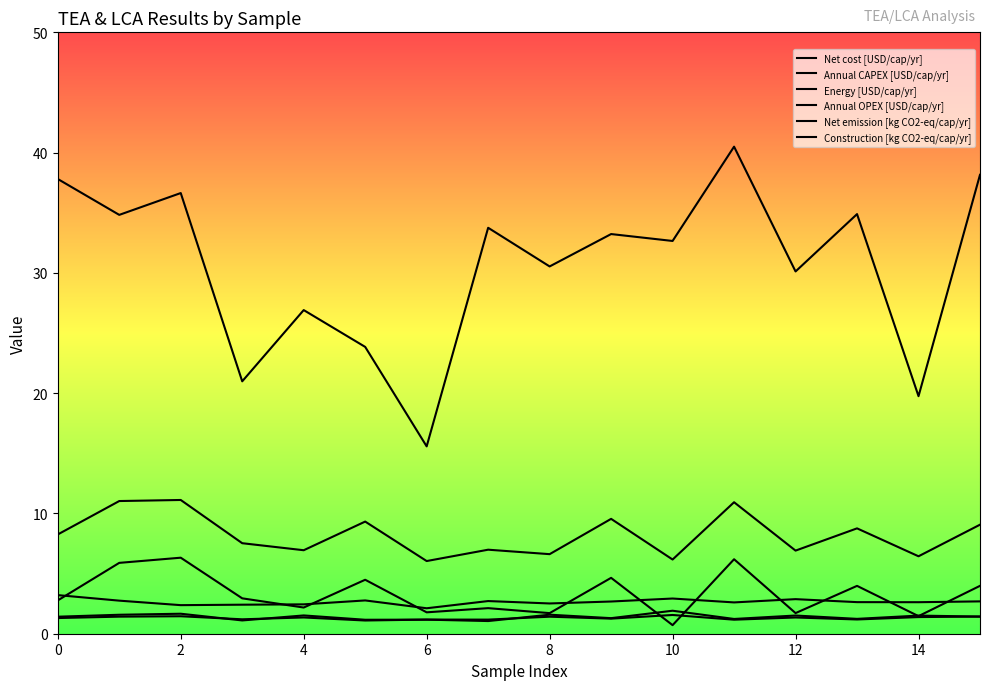

Which series has the largest total across all categories?

Net emission [kg CO2-eq/cap/yr]